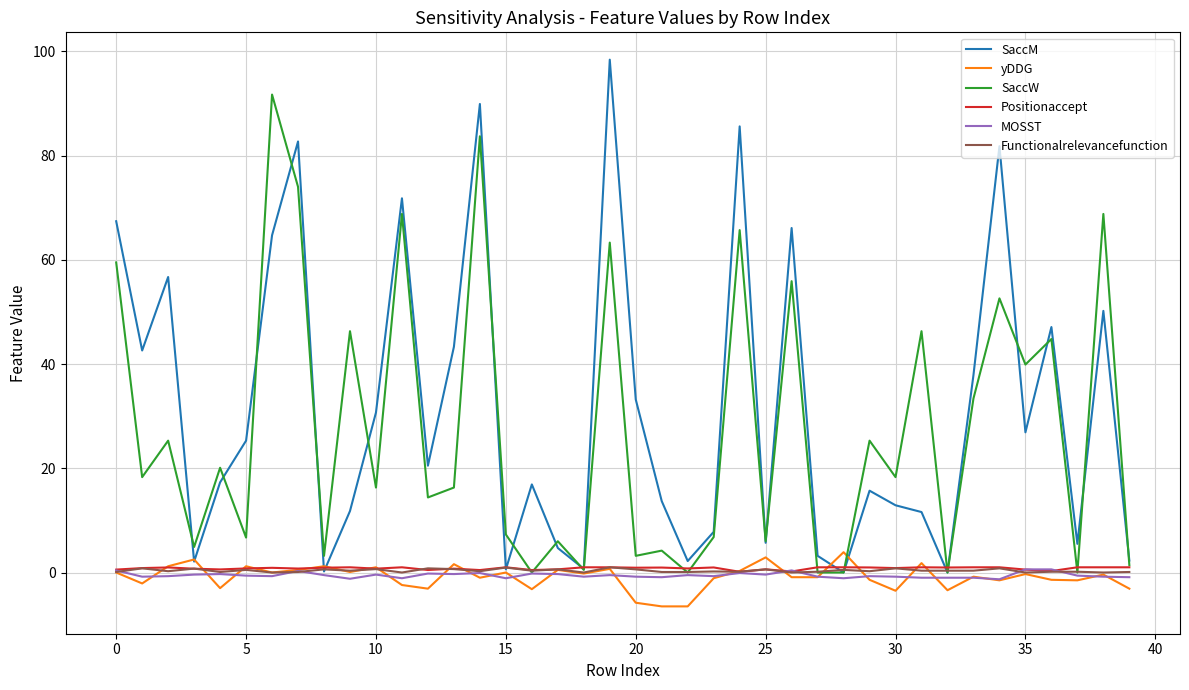

Which series has the widest spread of values?

SaccM